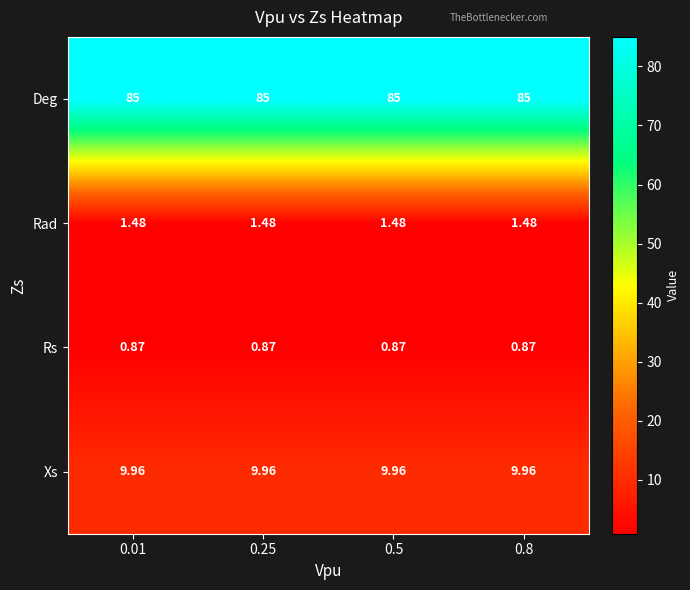

List the series in order of their peak value, highest first.

Deg, Xs, Rad, Rs